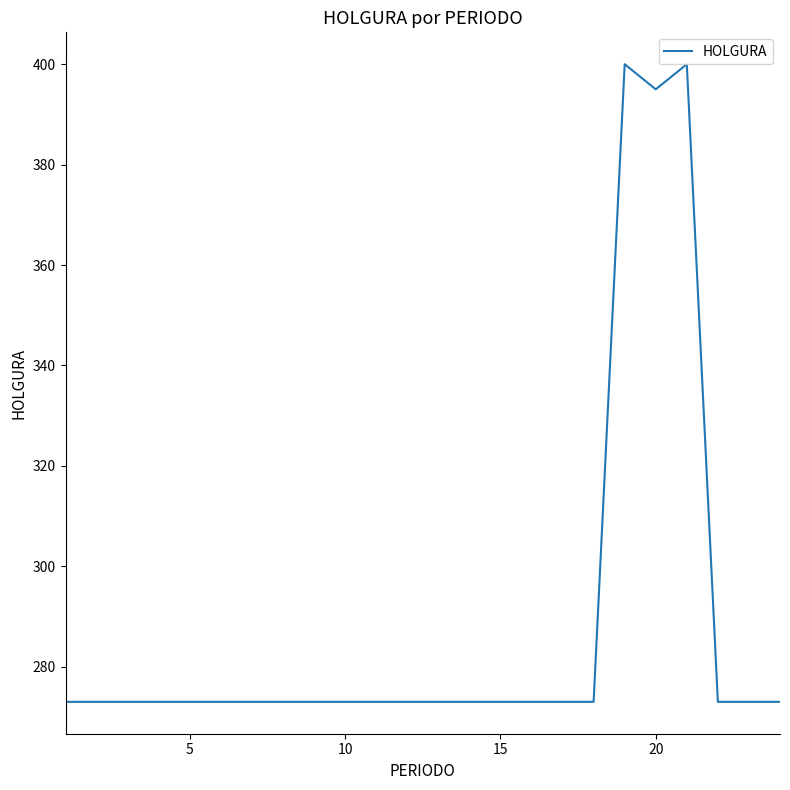

What is the minimum value shown in the chart?

273